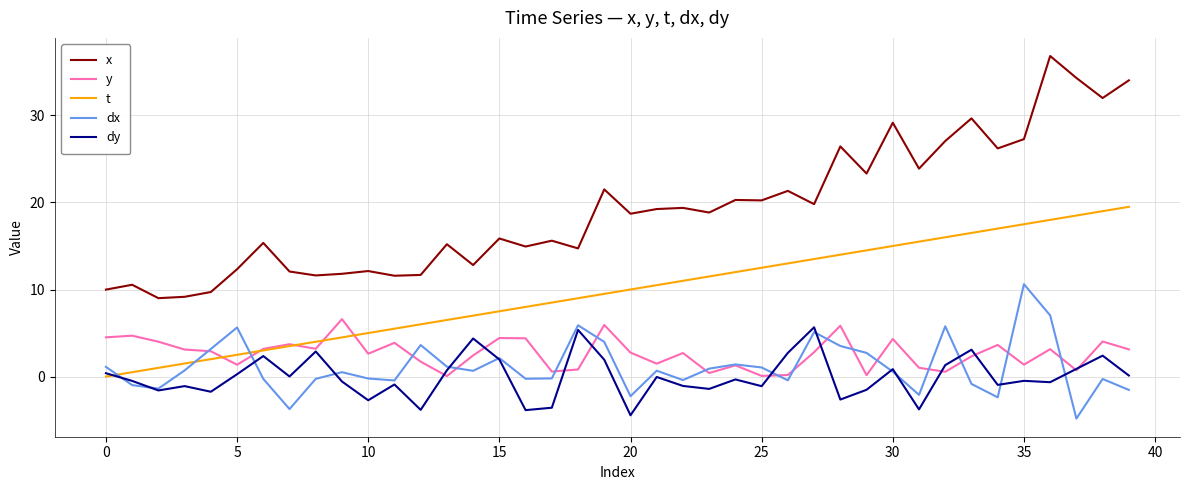

What is the difference between the maximum and minimum values in the y series?

6.5